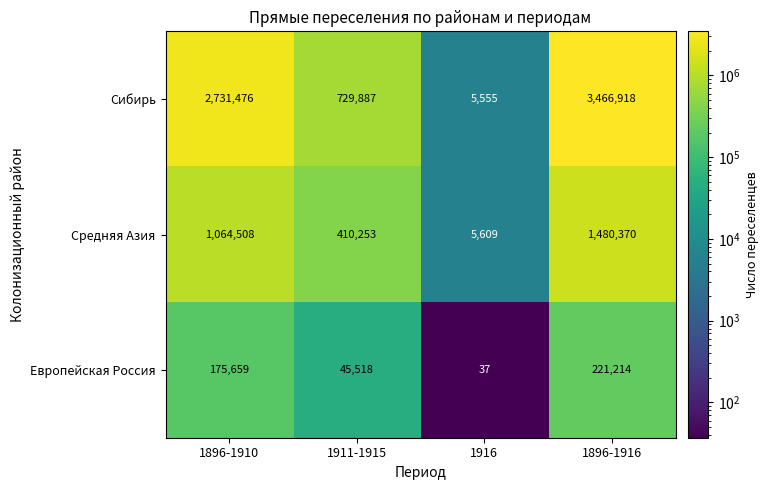

What is the minimum value shown in the chart?

37